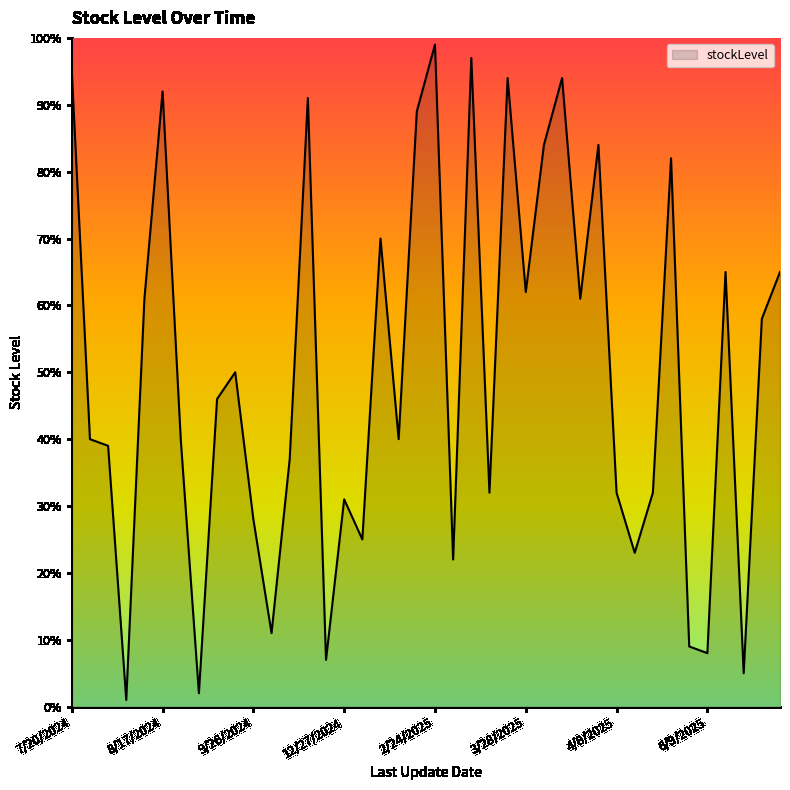

What is the maximum value shown in the chart?

99